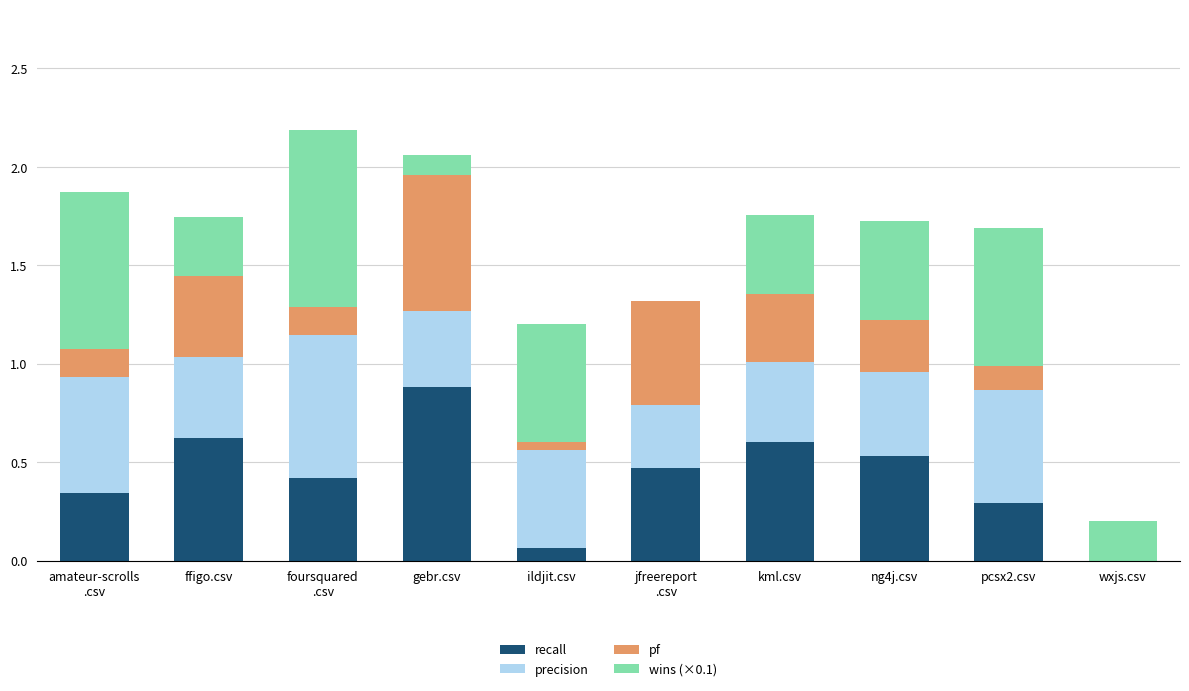

Which category has the highest value in the recall series?

gebr.csv